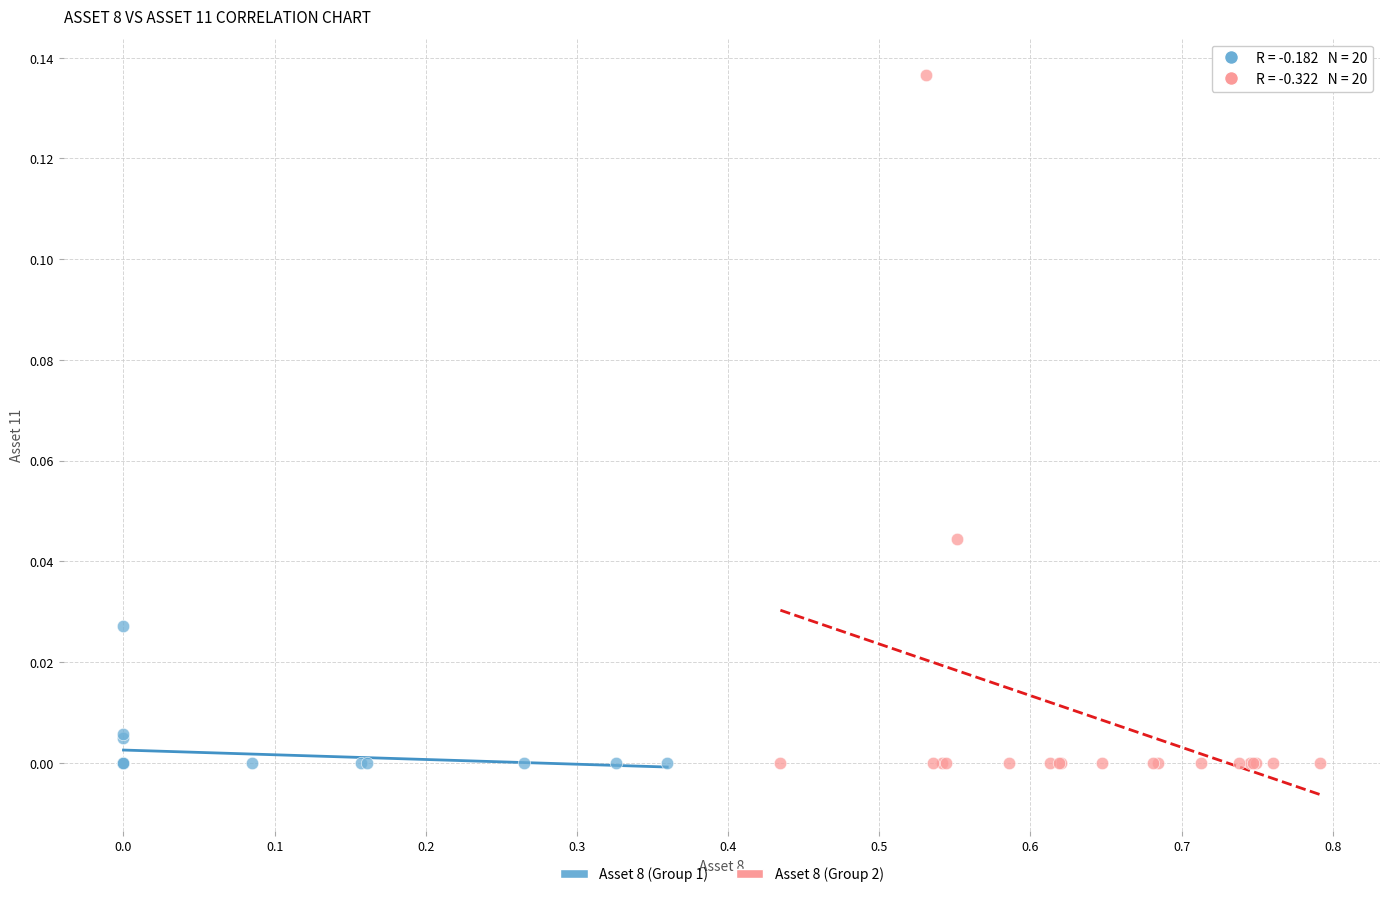

Which series contains the highest Y value?

Asset 8 (Group 2)